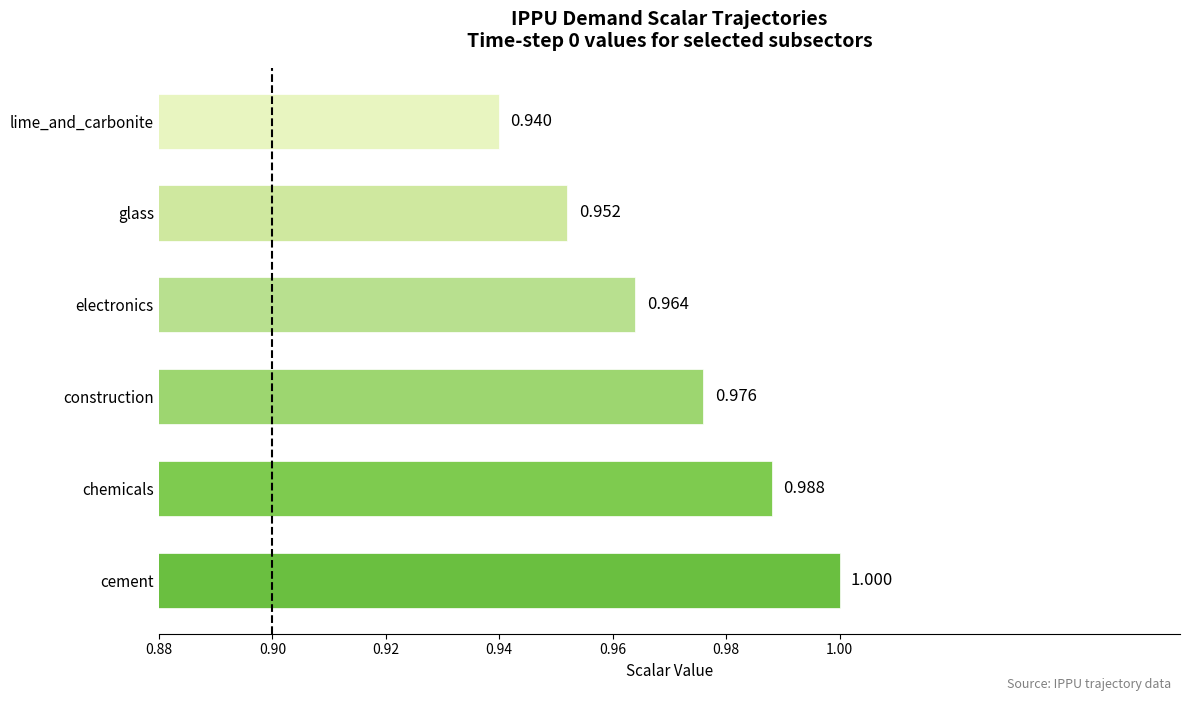

List the labels in order of value, smallest first.

lime_and_carbonite, glass, electronics, construction, chemicals, cement